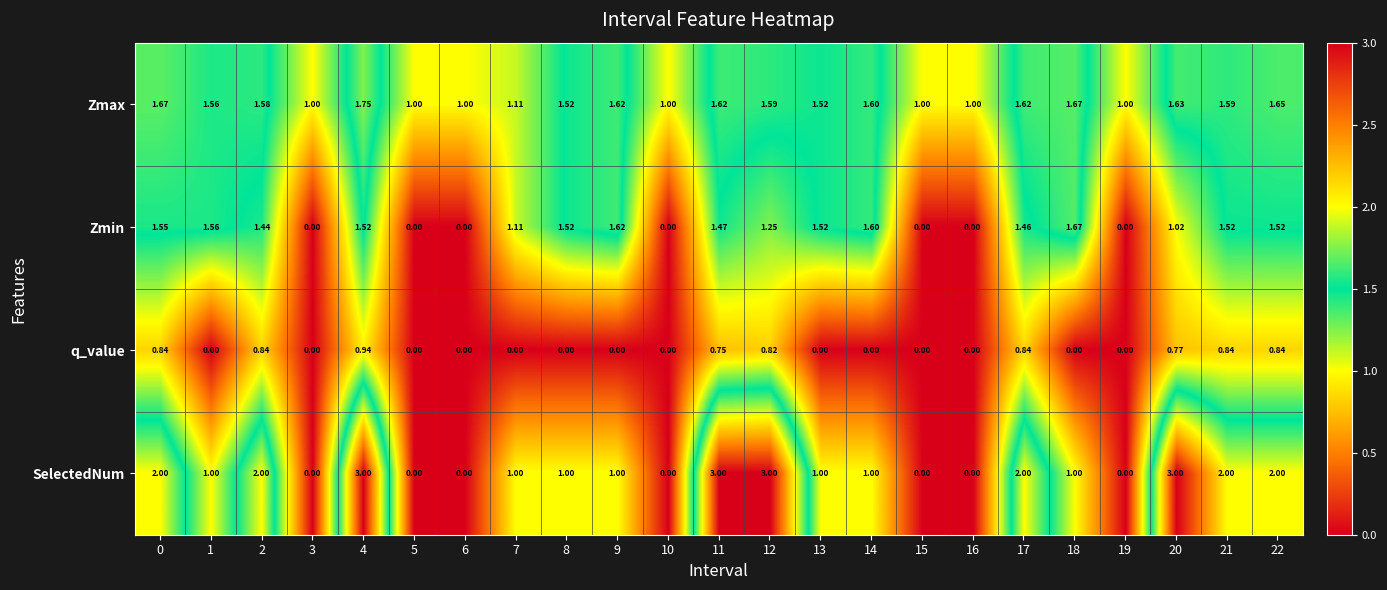

Between 4 and 8, which series saw the biggest shift?

SelectedNum